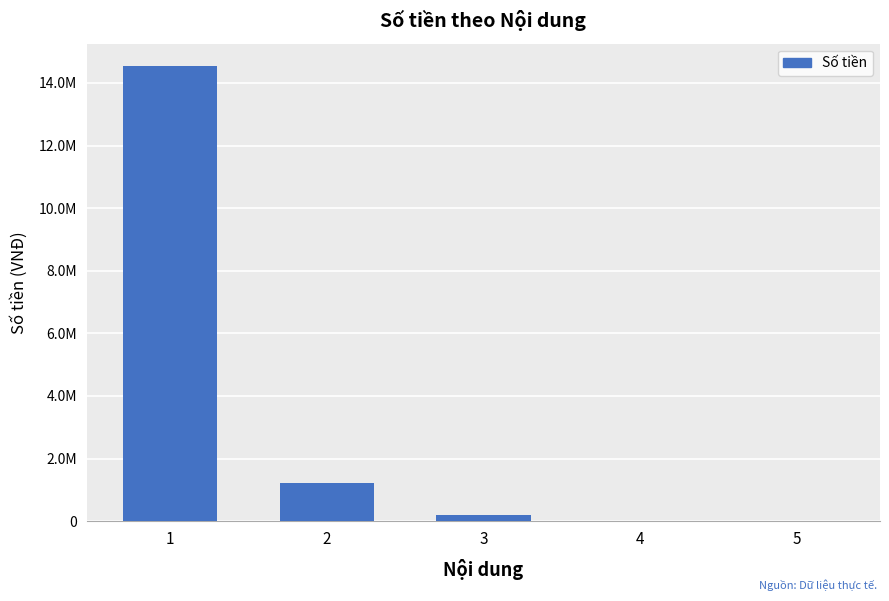

Between 2 and 5, which is larger?

2